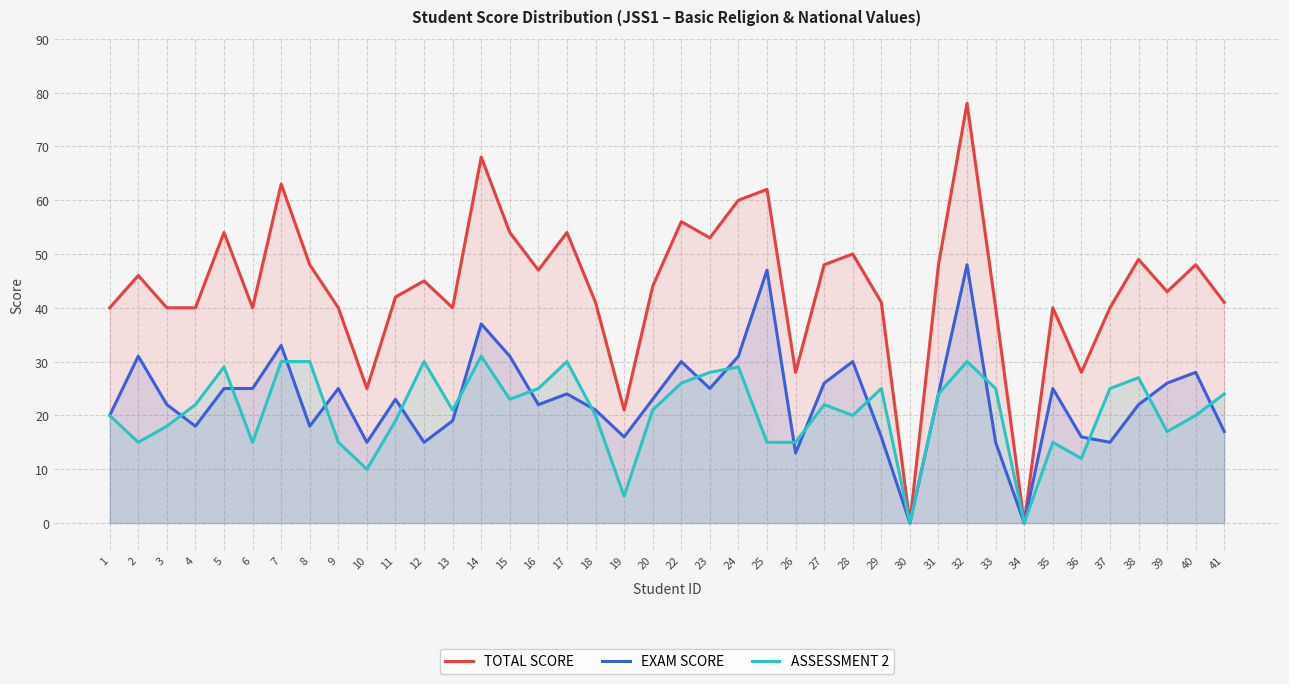

What is the difference between the highest and lowest values at 2?

31